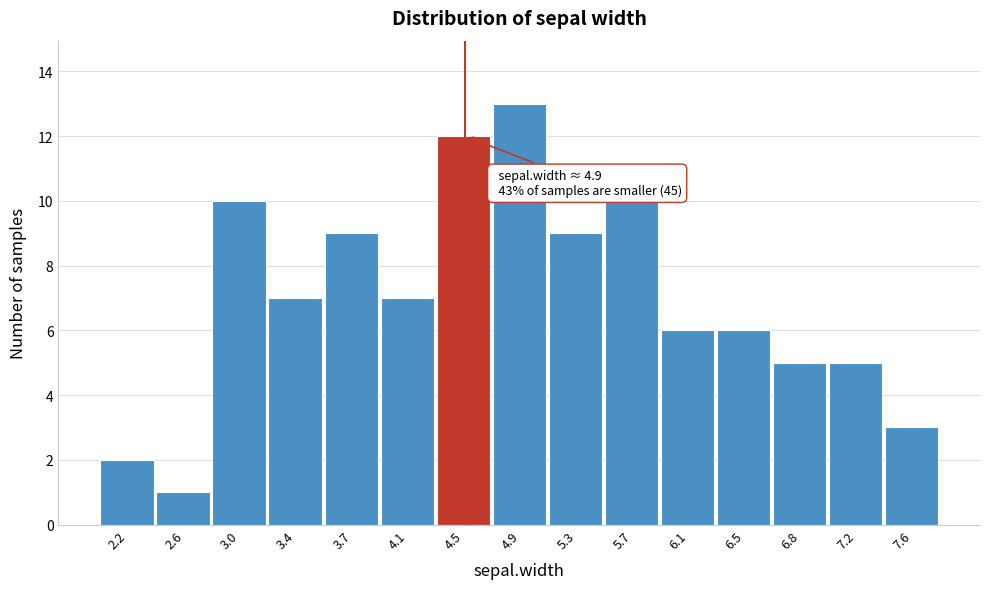

Reading left to right, transcribe all the data shown in this chart.

2.2=2	2.6=1	3.0=10	3.4=7	3.7=9	4.1=7	4.5=12	4.9=13	5.3=9	5.7=10	6.1=6	6.5=6	6.8=5	7.2=5	7.6=3